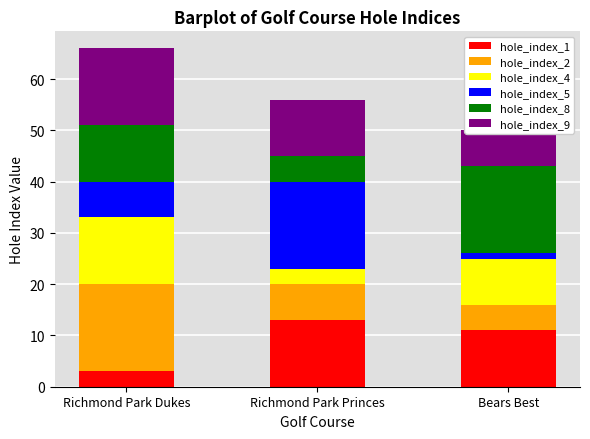

Where does the hole_index_4 series first go above 9?

Richmond Park Dukes